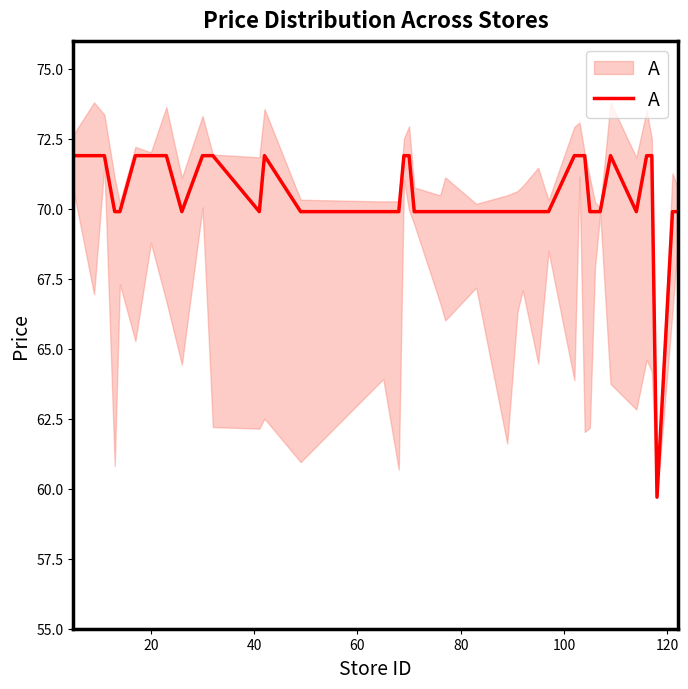

Count the number of categories in the chart.

40